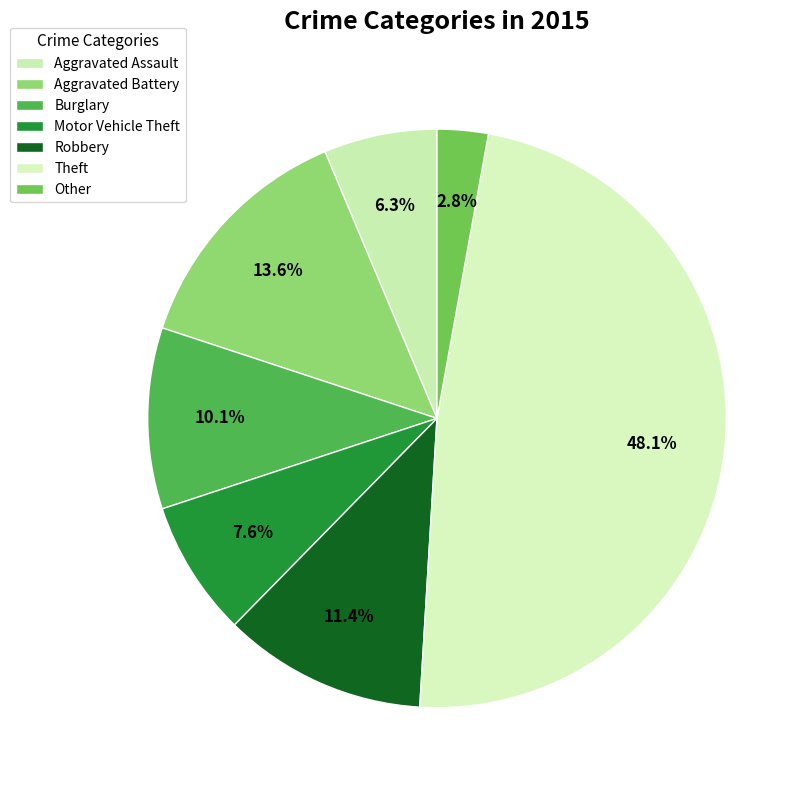

Does any single category account for the majority?

No